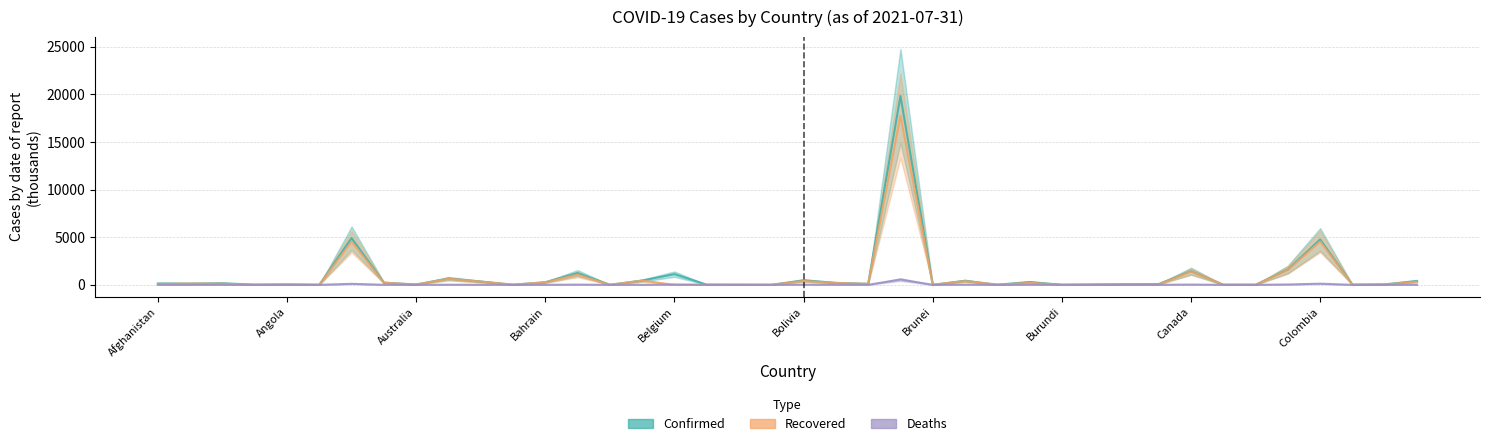

Rank the series at Angola from highest to lowest value.

Confirmed, Recovered, Deaths